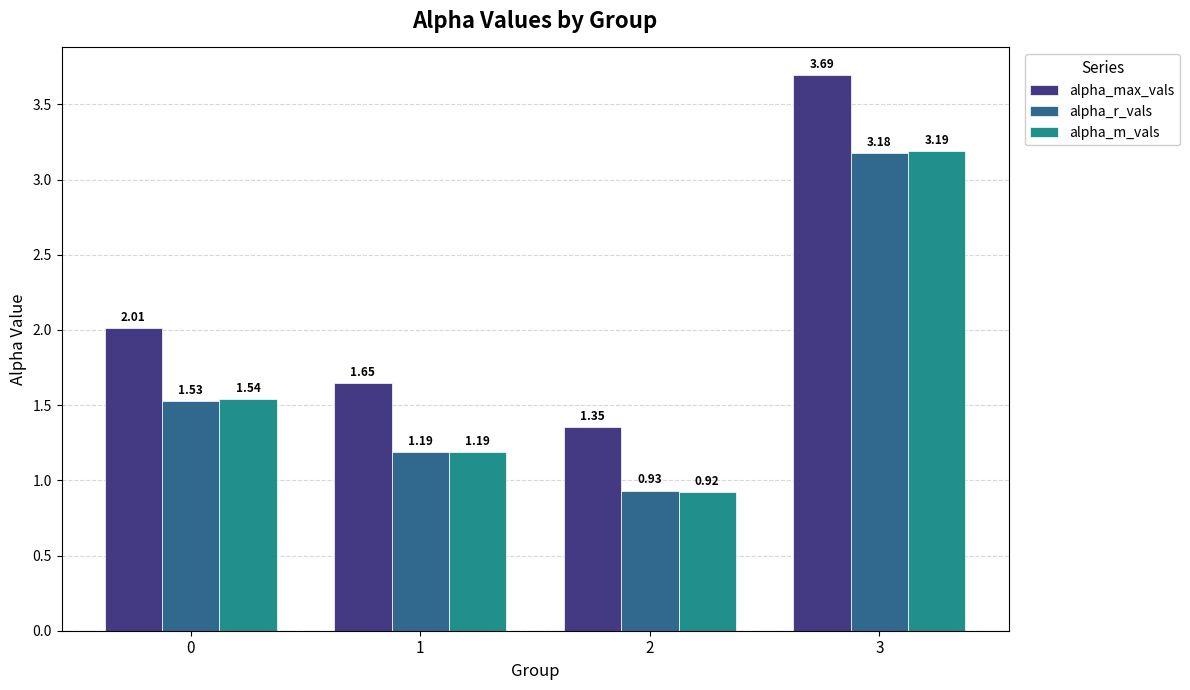

Rank the series at 0 from lowest to highest value.

alpha_r_vals, alpha_m_vals, alpha_max_vals